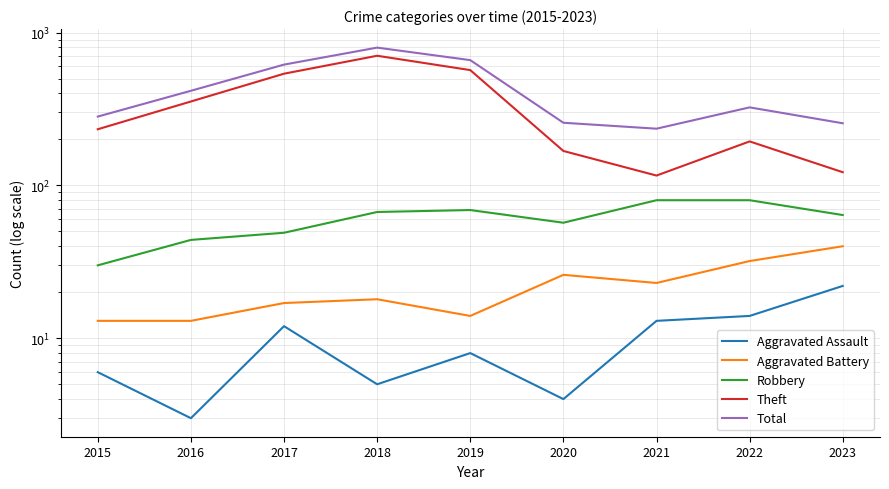

At which label is Robbery closest to 55?

2020